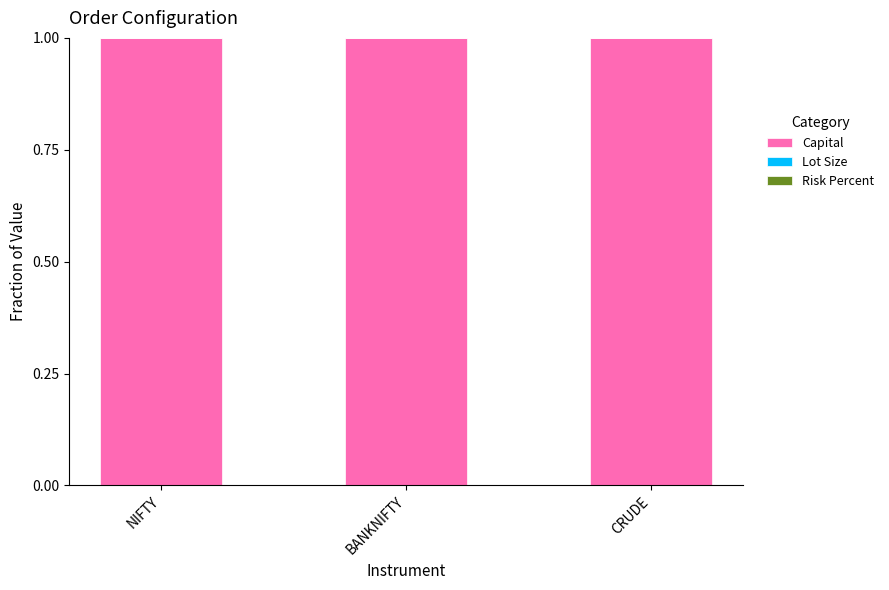

True or false: Risk Percent has a value of 0.0 at CRUDE.

True